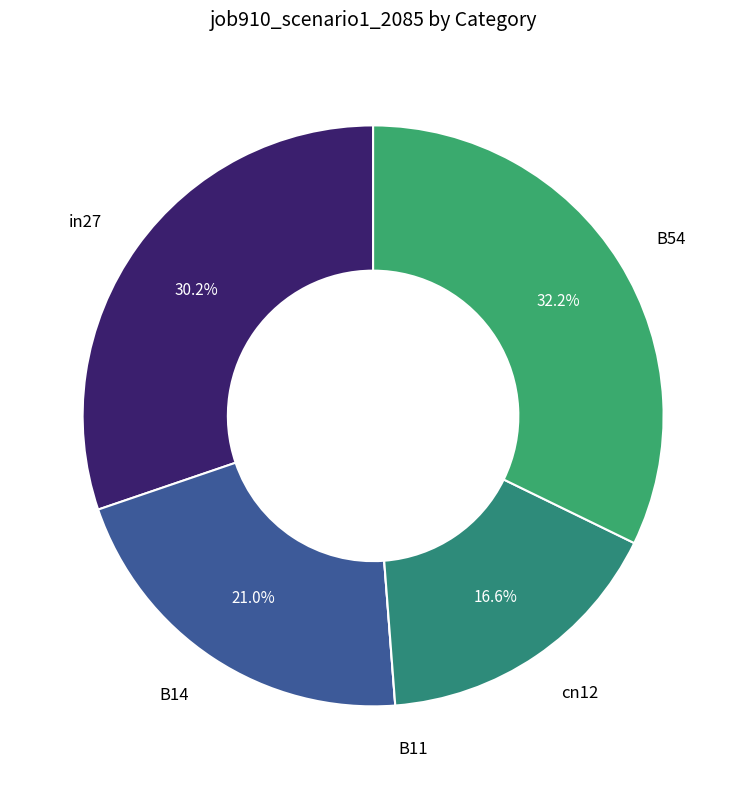

Does B14 represent more than half of the total?

No